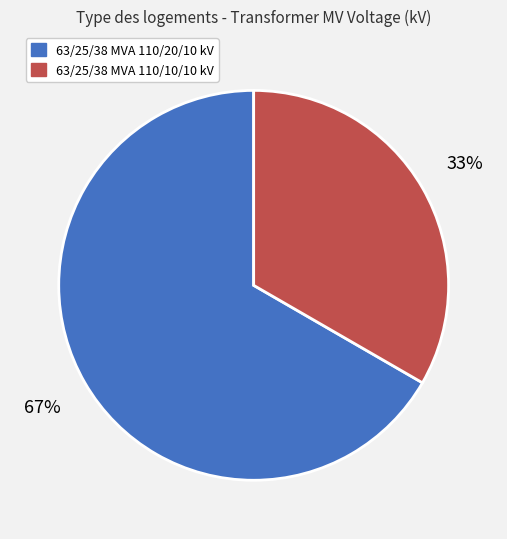

Does 63/25/38 MVA 110/20/10 kV represent more than half of the total?

Yes